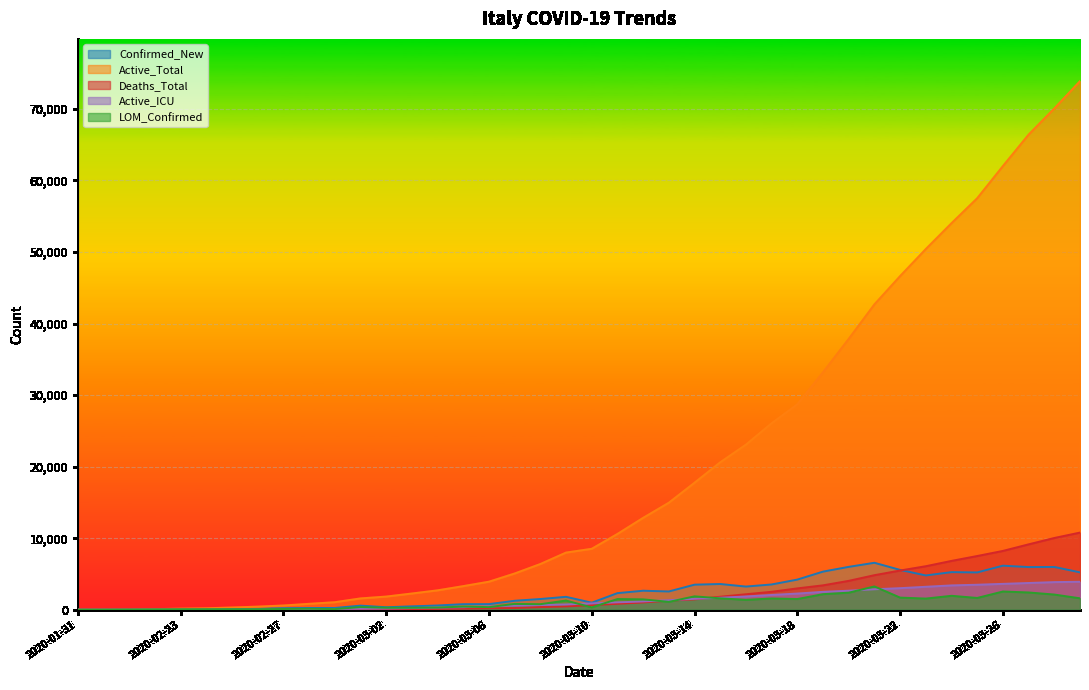

Which category has the highest value across all series?

2020-03-29